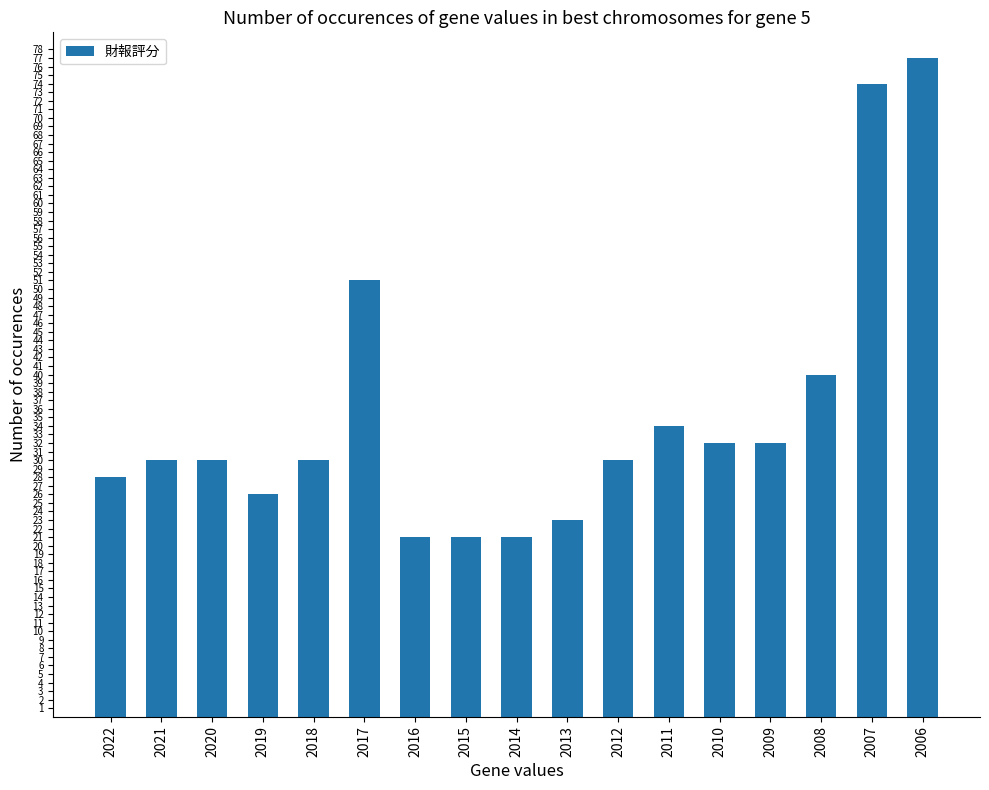

How many series are shown in this chart?

1